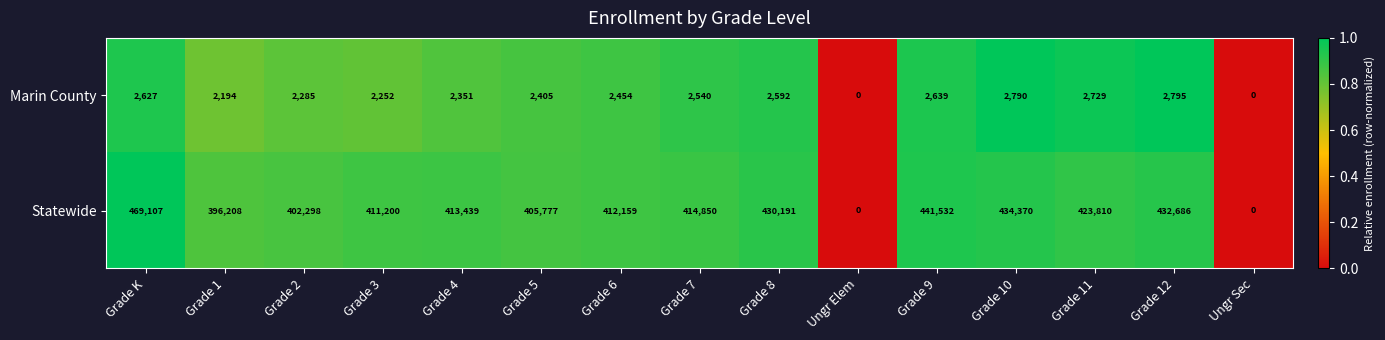

Between Grade 8 and Grade 9, which series saw the biggest shift?

Statewide